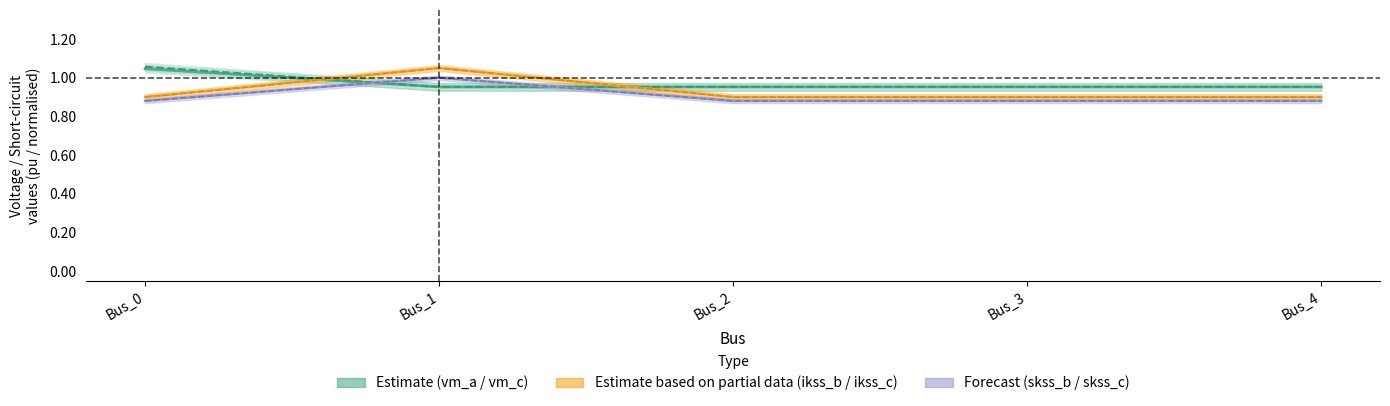

What is the highest value of the pf_skss_c_mw series?

1.0